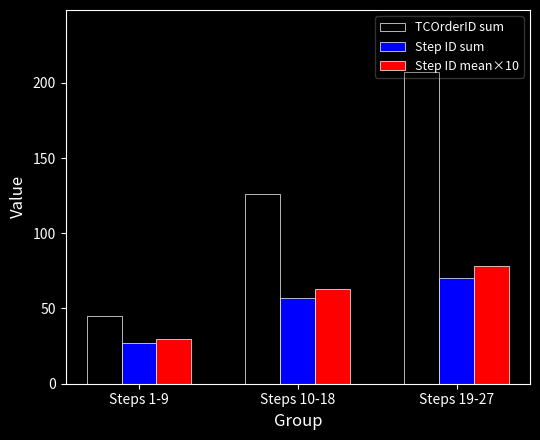

At how many categories does at least one series exceed 112?

2